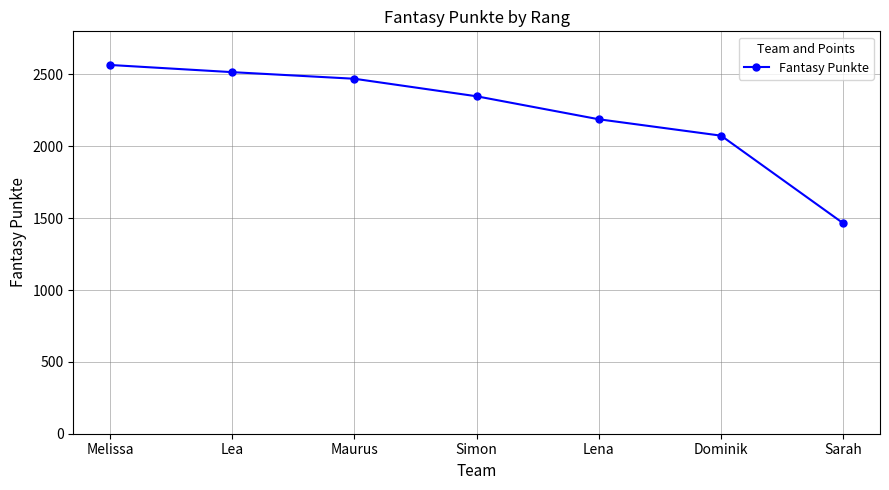

Reading left to right, what are all the values shown in this chart?

Melissa=2566	Lea=2516	Maurus=2470	Simon=2348	Lena=2188	Dominik=2074	Sarah=1464